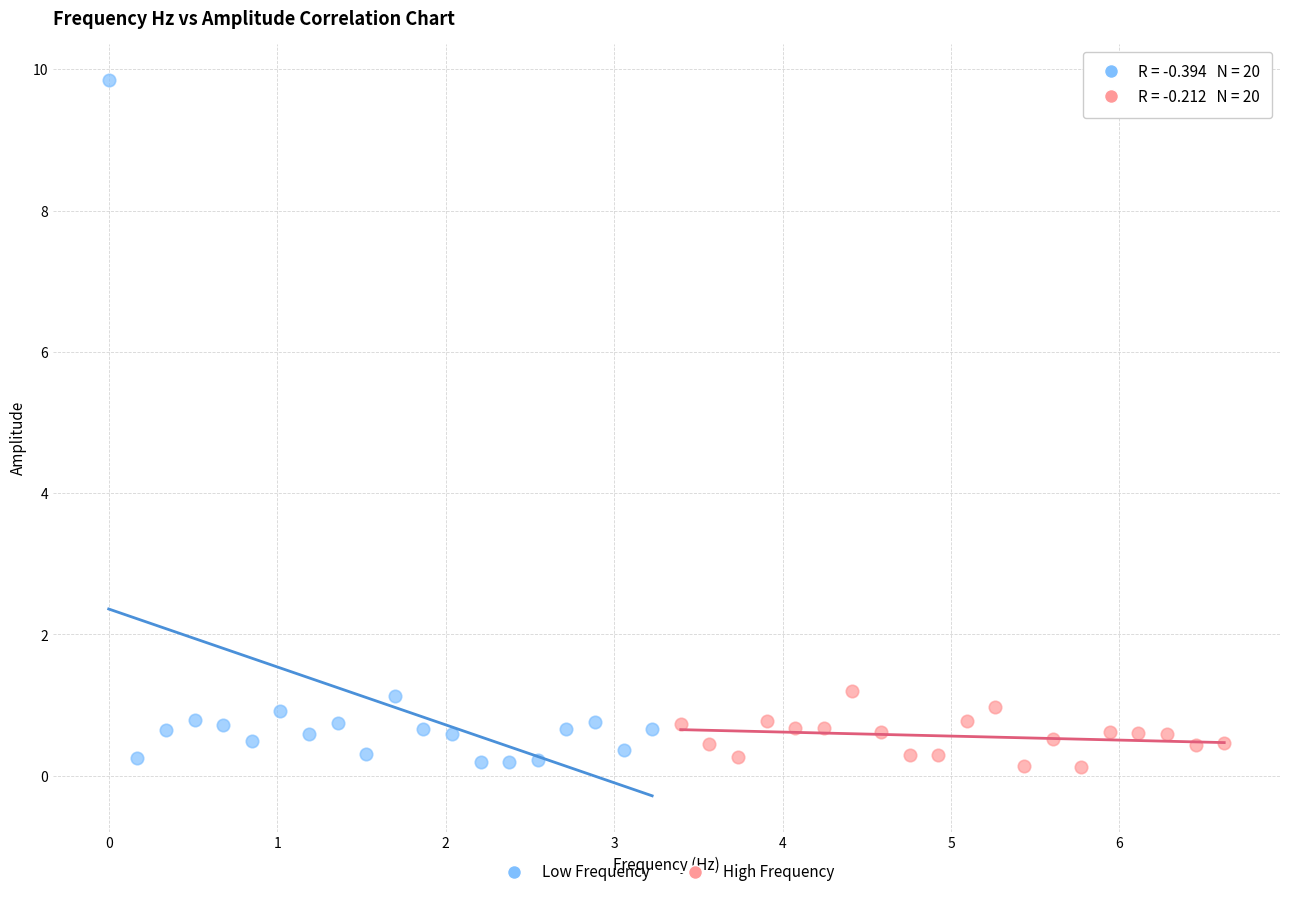

What are all the series names shown in the legend?

Low Frequency, High Frequency